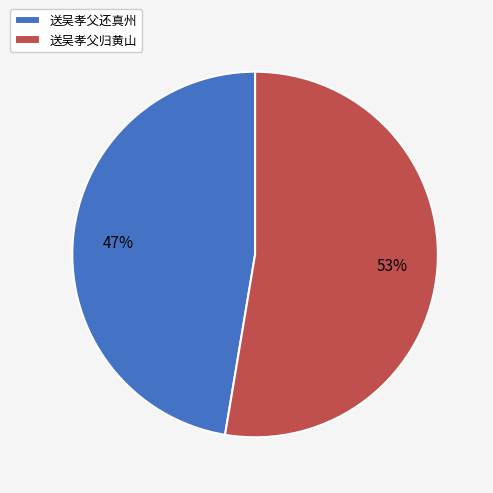

Which category accounts for the majority?

送吴孝父归黄山